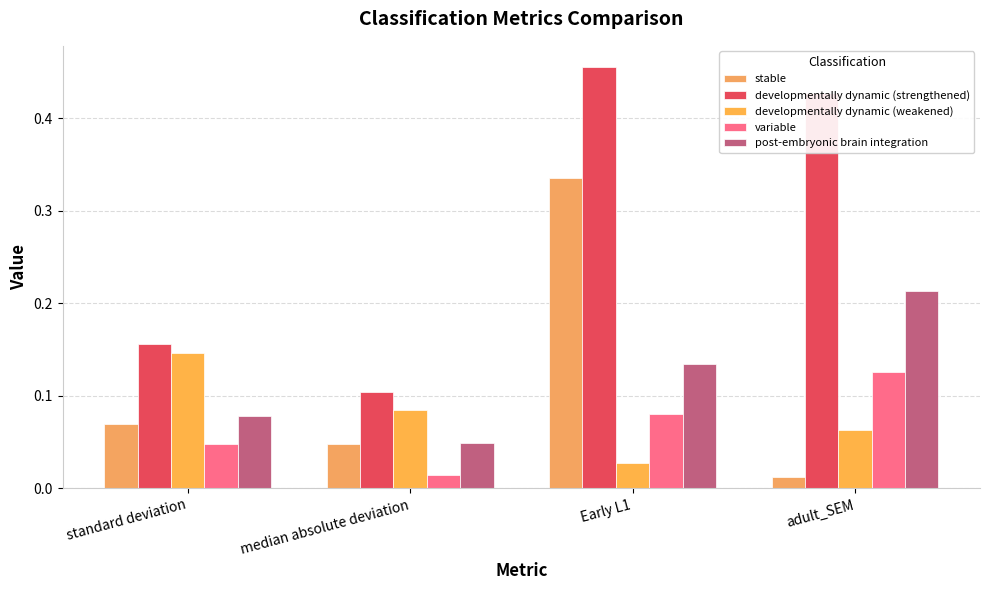

Which series has the largest range (max minus min)?

developmentally dynamic (strengthened)